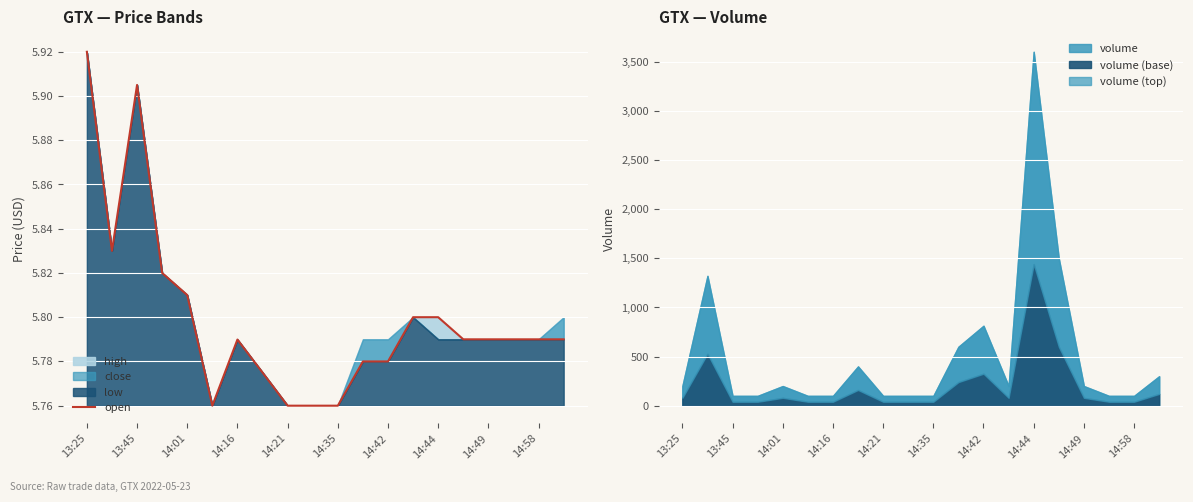

What is the greatest value displayed?

5.9